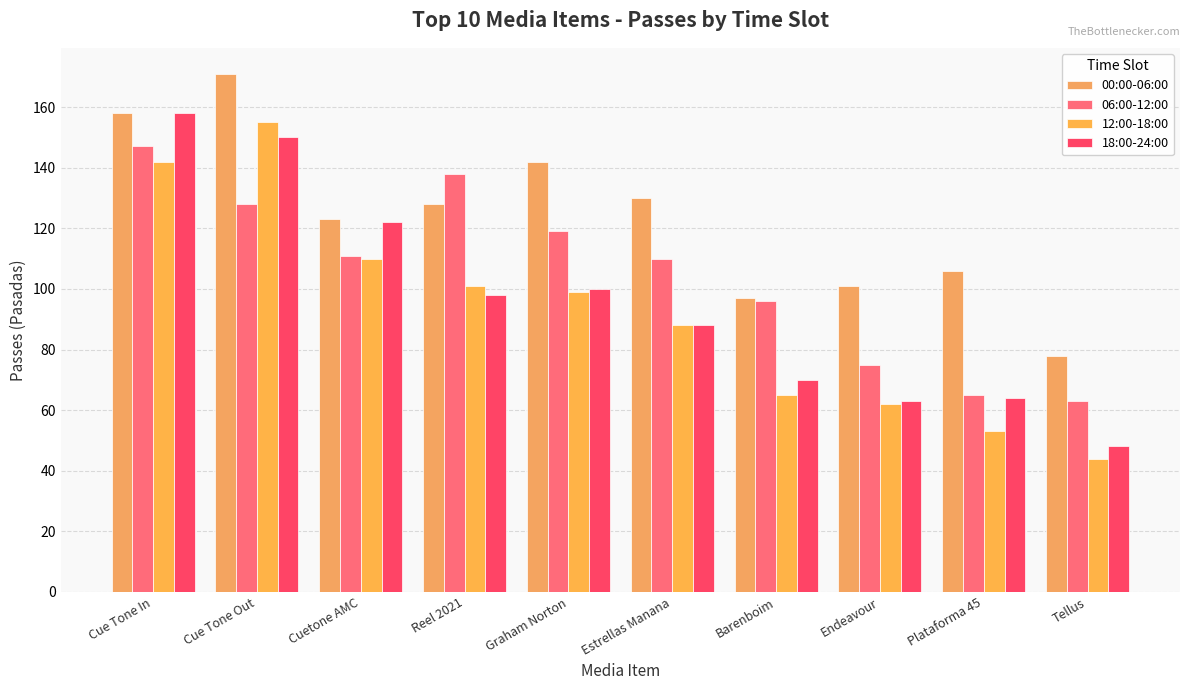

Which category has the lowest value in the 06:00-12:00 series?

Tellus